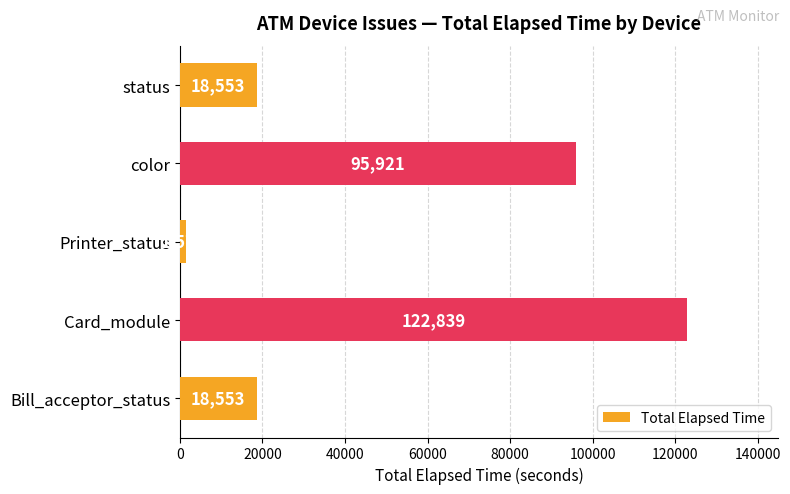

Is it true that the value at Bill_acceptor_status is 7687?

False